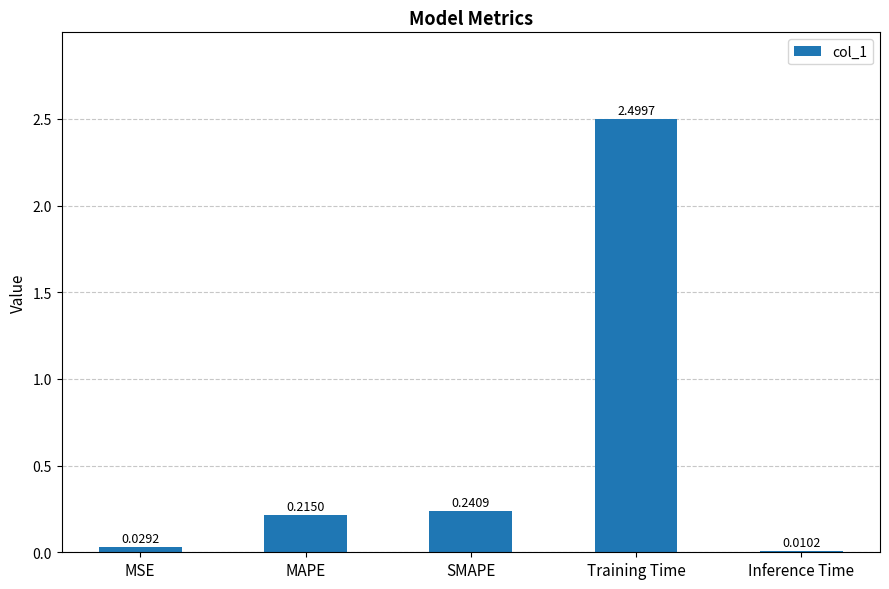

List the labels in order of value, largest first.

Training Time, SMAPE, MAPE, MSE, Inference Time